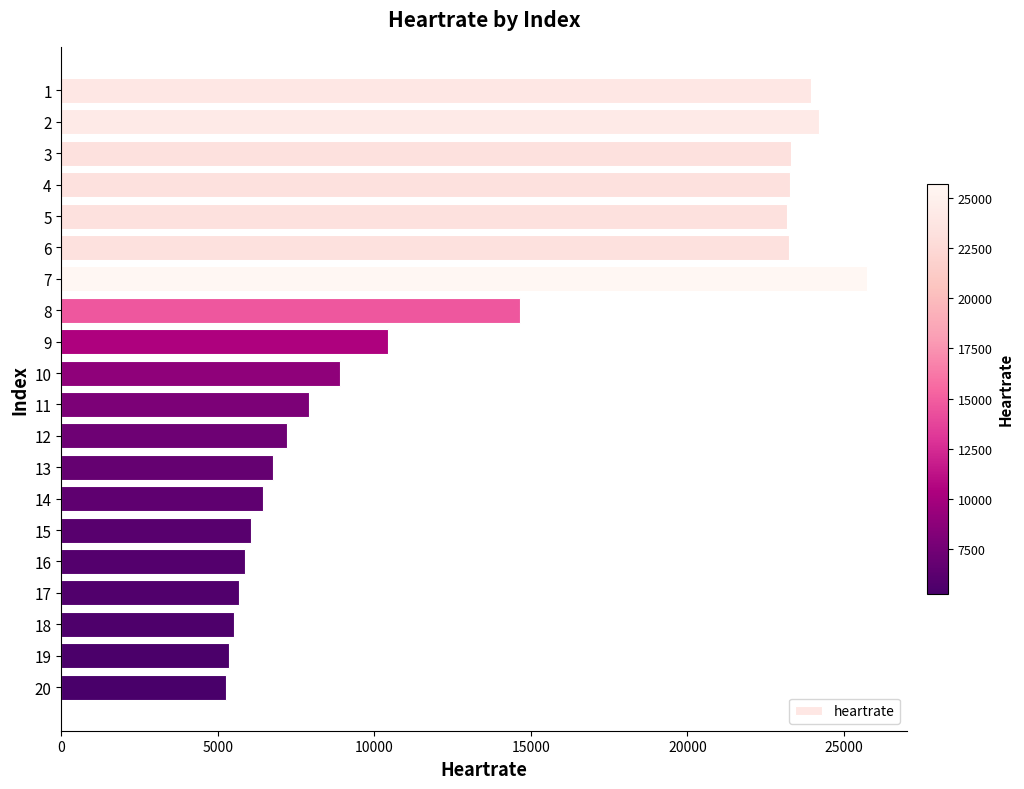

Is it true that the value at 13 is 3941.5?

False